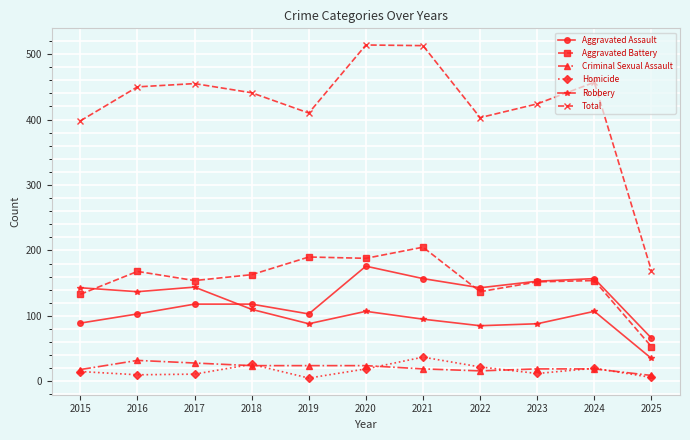

True or false: Robbery and Homicide intersect in this chart.

False